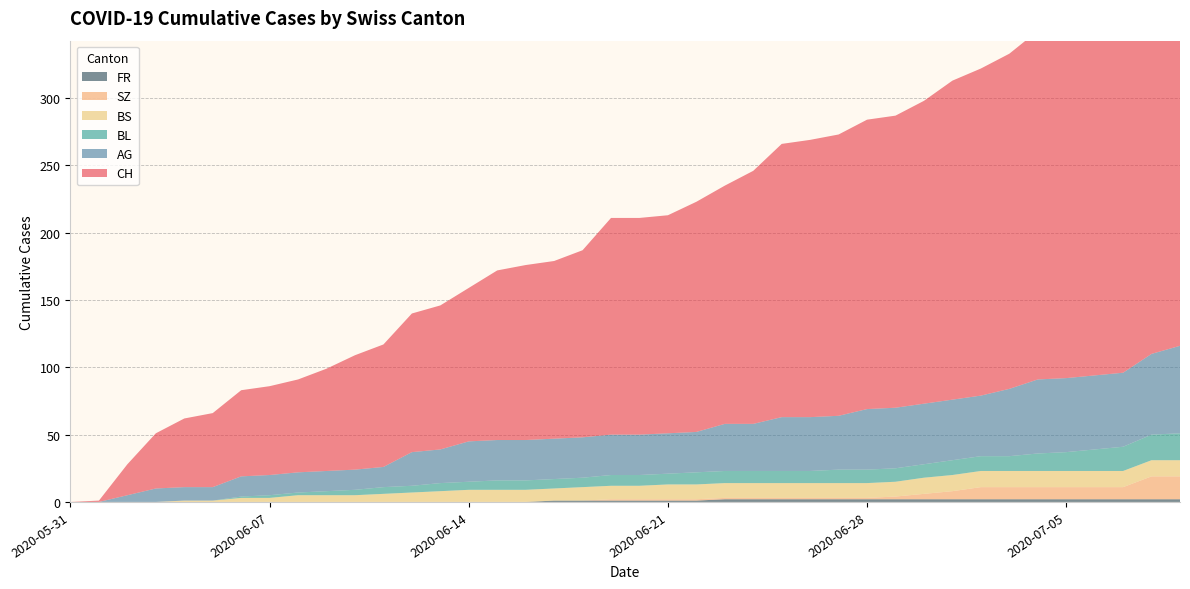

Reading left to right, transcribe all the data shown in this chart.

CH: 0	1	23	41	51	55	64	66	69	76	85	91	103	107	114	126	130	132	139	161	161	162	171	177	188	203	206	209	215	217	225	237	243	249	259	260	263	270	290	298
AG: 0	0	5	10	10	10	15	15	15	15	15	15	25	25	30	30	30	30	30	30	30	30	30	35	35	40	40	40	45	45	45	45	45	50	55	55	55	55	60	65
BL: 0	0	0	0	0	0	1	2	2	3	4	5	5	6	6	7	7	7	7	8	8	8	9	9	9	9	9	10	10	10	10	11	11	11	13	14	16	18	19	20
BS: 0	0	0	0	1	1	3	3	5	5	5	6	7	8	9	9	9	9	10	10	10	11	11	11	11	11	11	11	11	11	12	12	12	12	12	12	12	12	12	12
SZ: 0	0	0	0	0	0	0	0	0	0	0	0	0	0	0	0	0	0	0	1	1	1	1	1	1	1	1	1	1	2	4	6	9	9	9	9	9	9	17	17
FR: 0	0	0	0	0	0	0	0	0	0	0	0	0	0	0	0	0	1	1	1	1	1	1	2	2	2	2	2	2	2	2	2	2	2	2	2	2	2	2	2